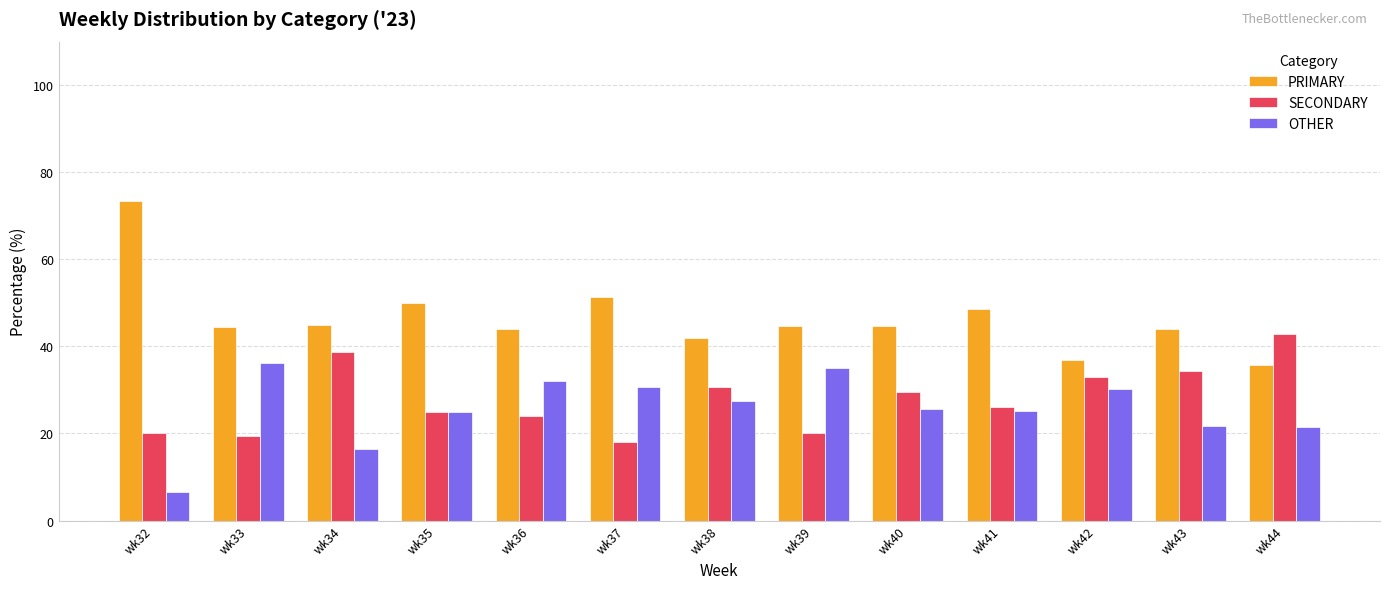

Is the value of SECONDARY at wk39 greater than the value of OTHER at wk35?

No